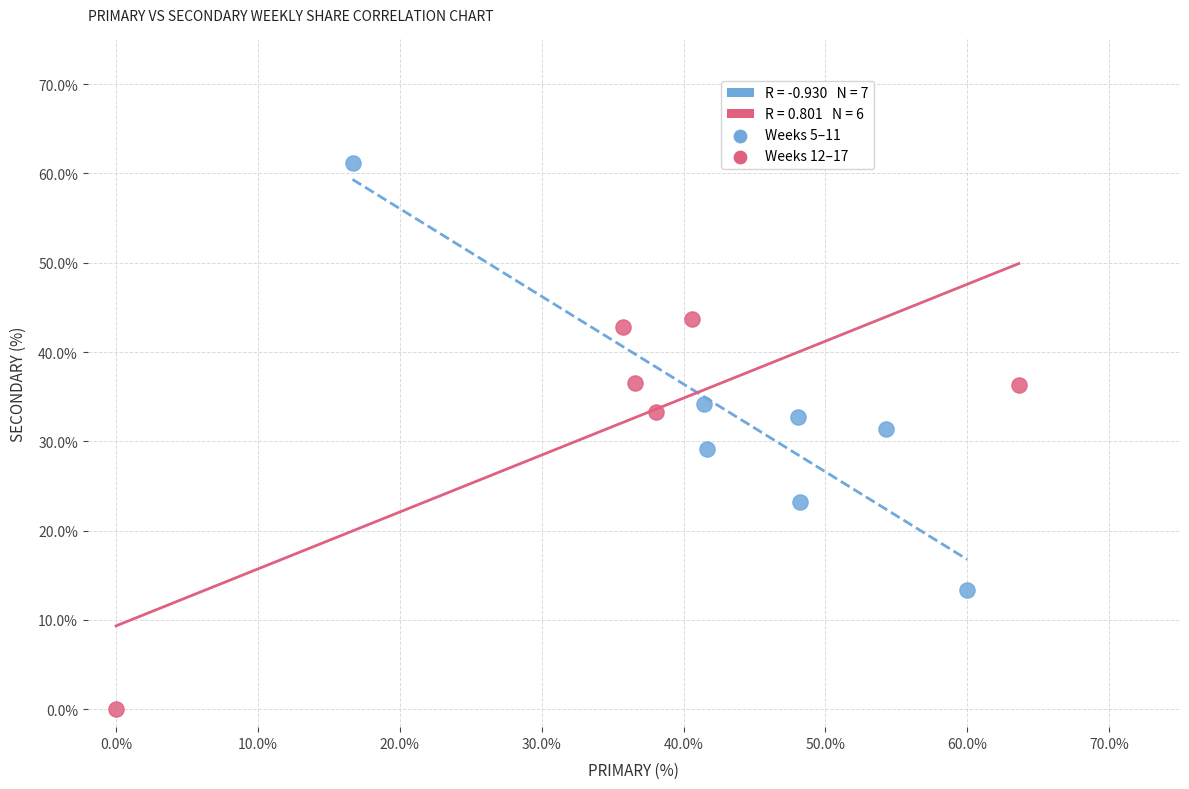

Which series has the widest spread of Y values?

Weeks 5–11